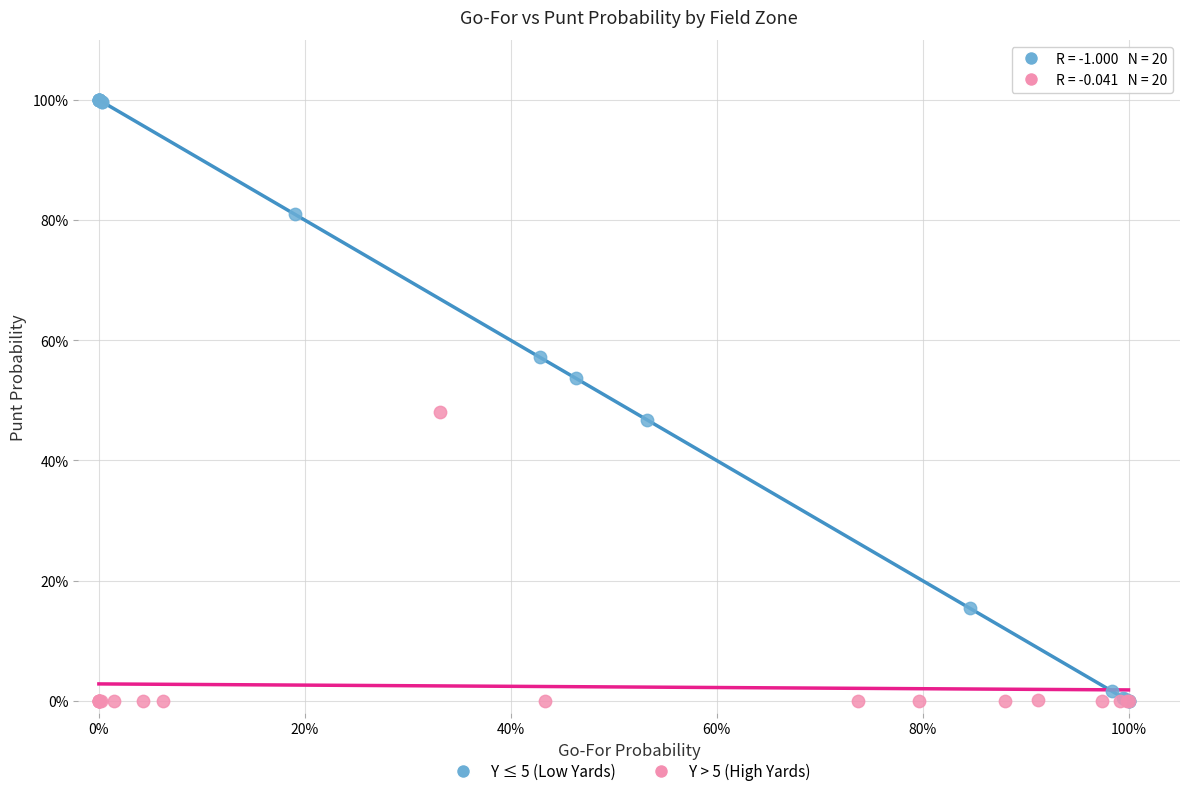

What are all the series names shown in the legend?

Y ≤ 5 (Low Yards), Y > 5 (High Yards)